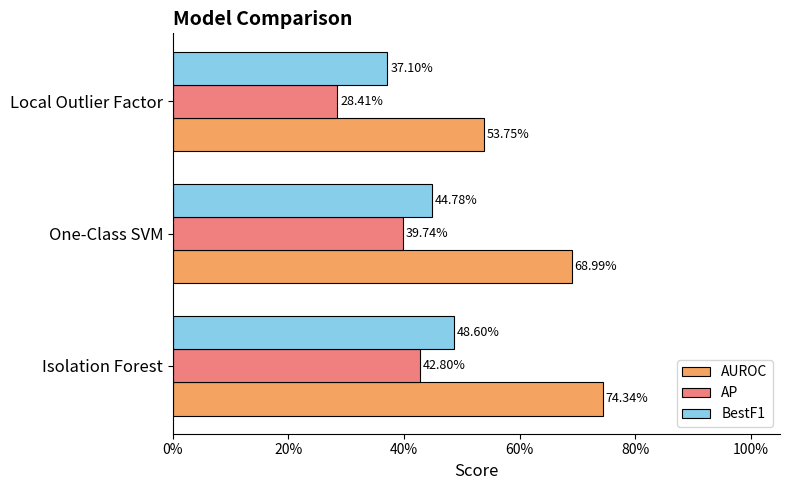

What are all the series names shown in the legend?

AUROC, AP, BestF1